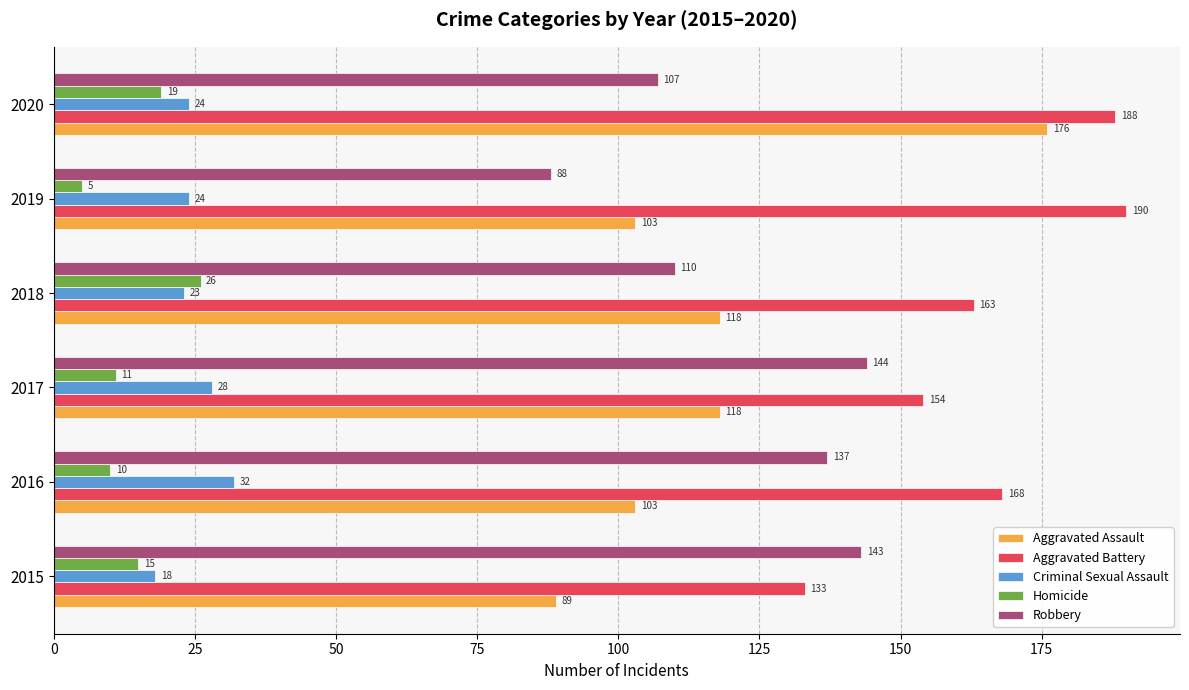

List the labels in order of Homicide value, smallest first.

2019, 2016, 2017, 2015, 2020, 2018